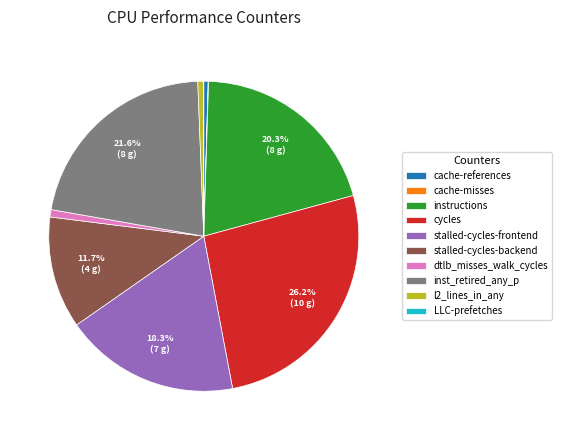

To the nearest percent, what is the difference between the stalled-cycles-frontend and dtlb_misses_walk_cycles slice percentages?

18%